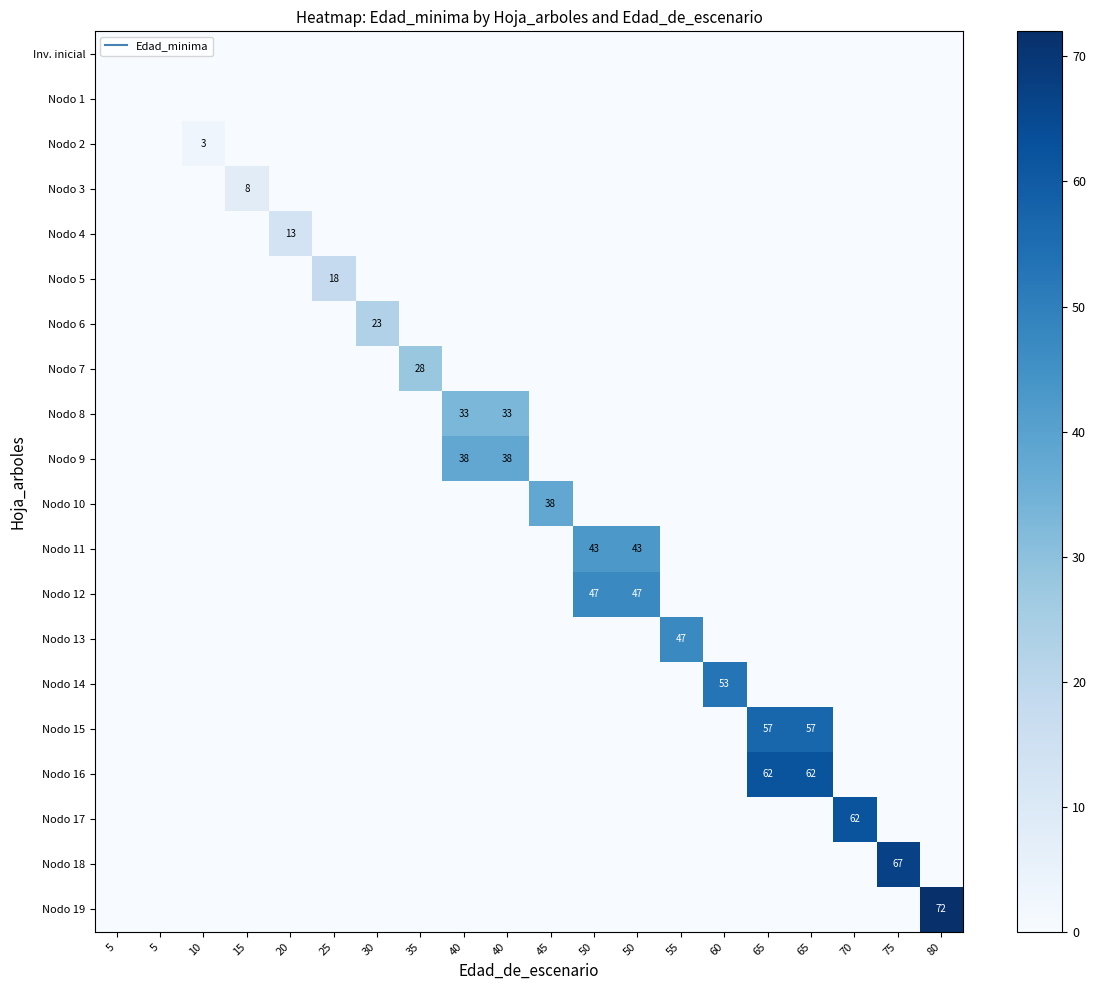

Which label corresponds to the largest value in the chart?

80